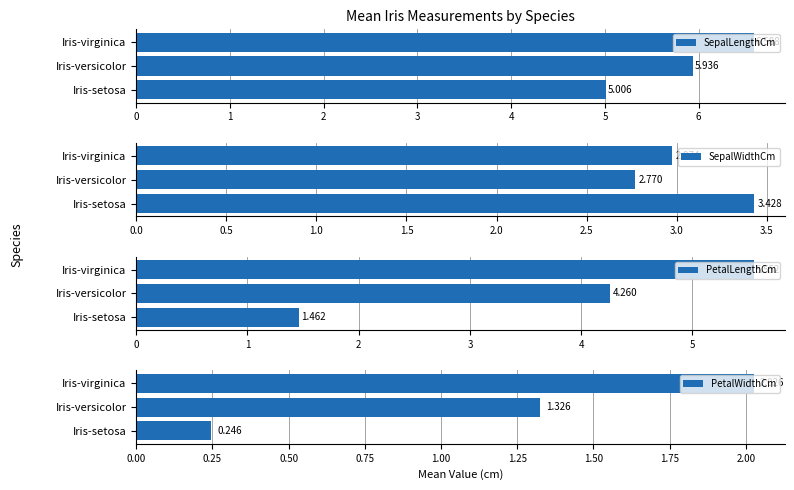

Which category has the lowest value in the SepalWidthCm series?

Iris-versicolor